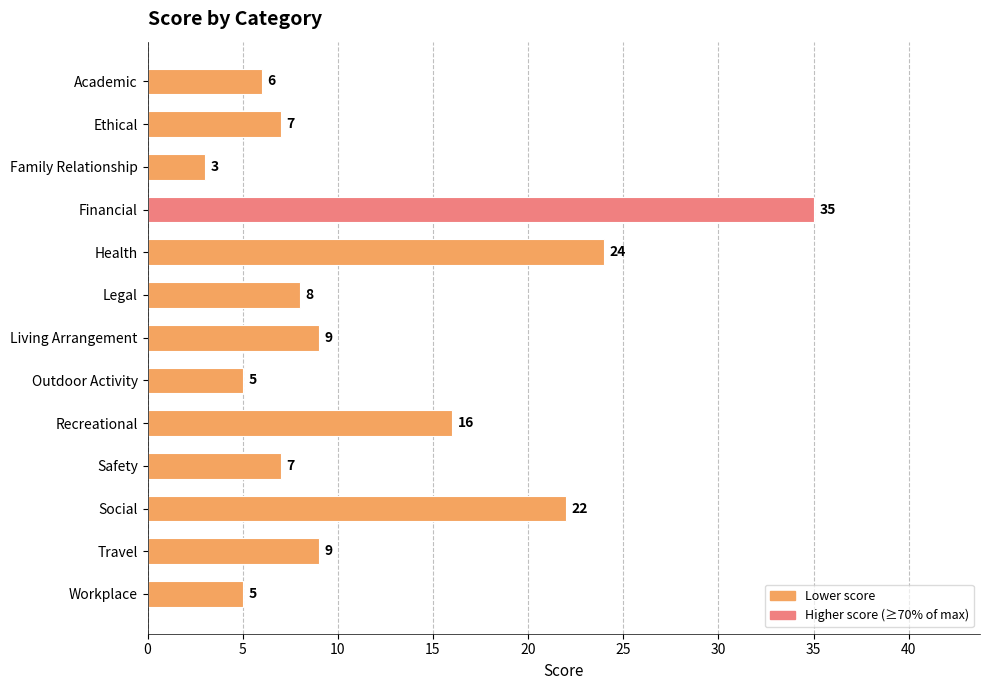

Reading bottom to top, extract all data points from this chart.

5	9	22	7	16	5	9	8	24	35	3	7	6